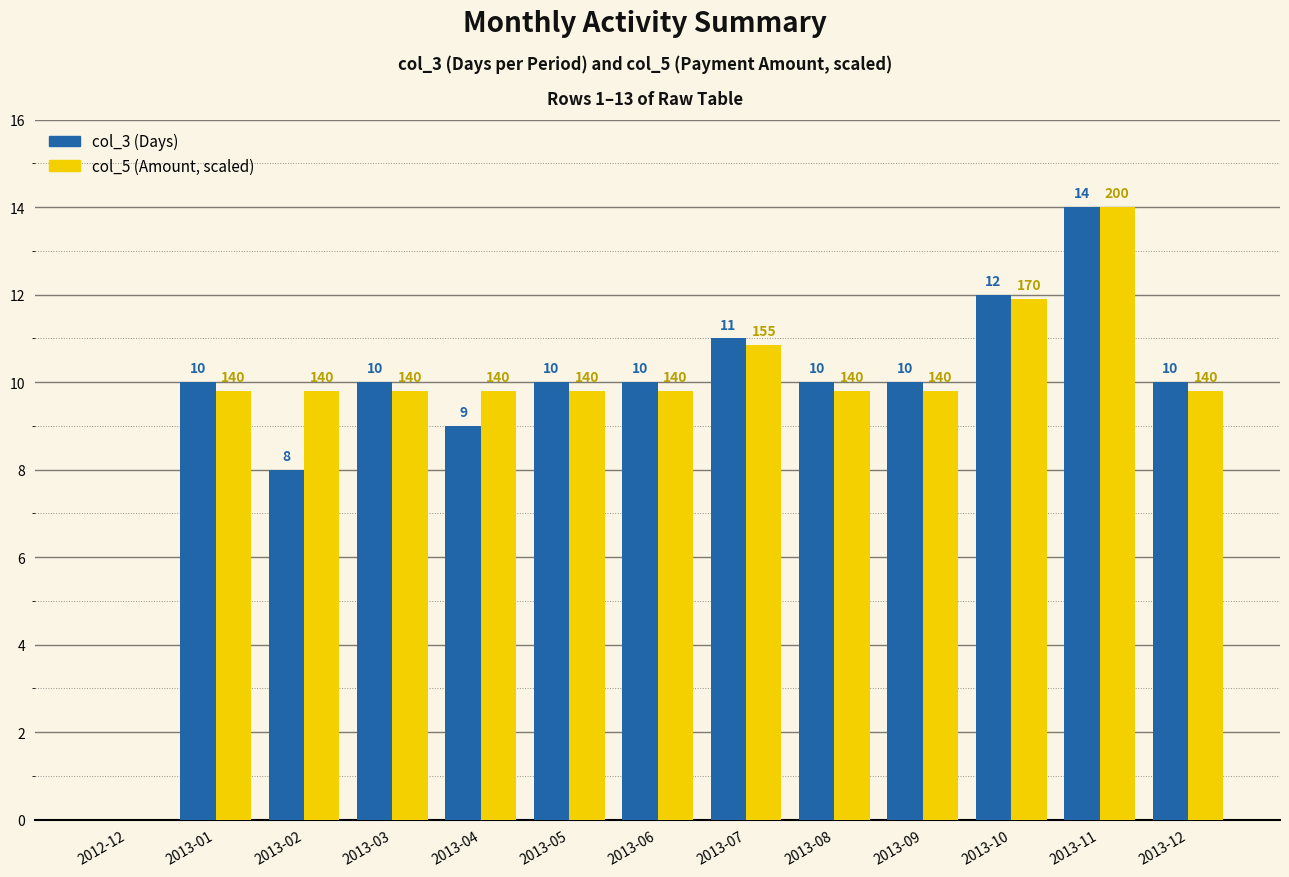

At which category is the sum across all series the highest?

2013-11